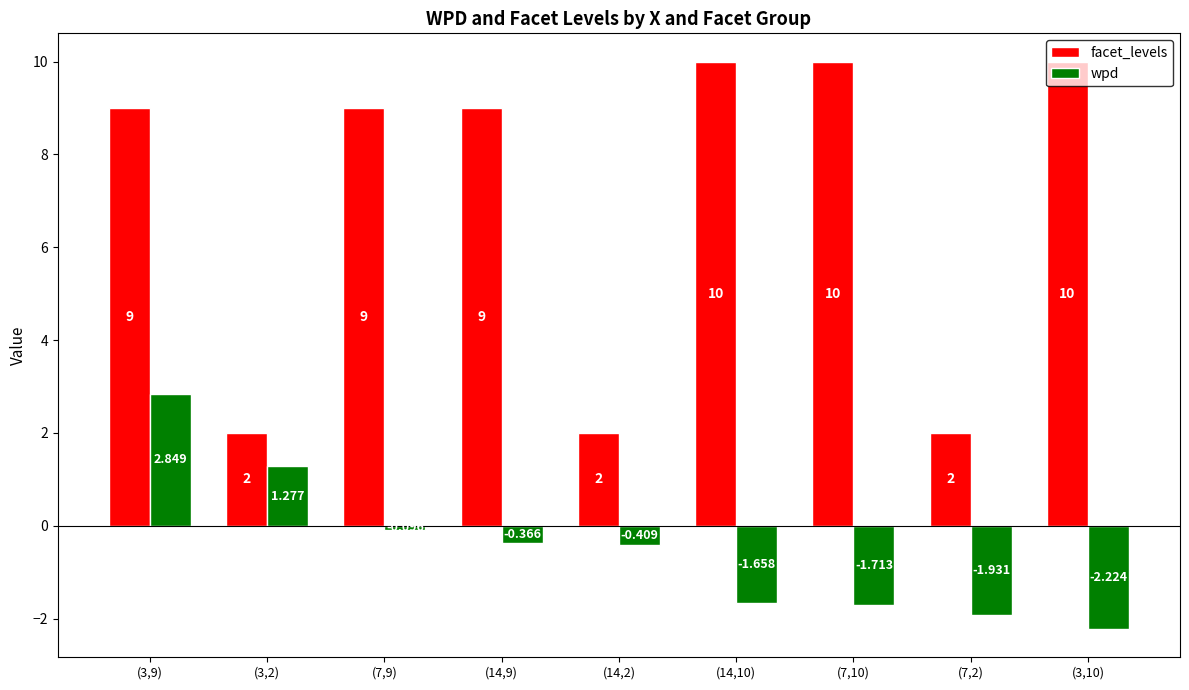

Which series has the widest spread of values?

facet_levels